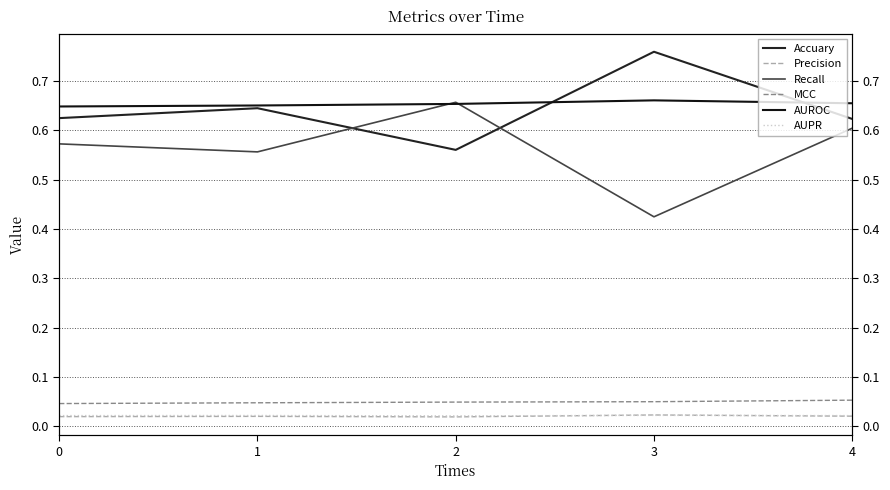

List the series in order of their peak value, highest first.

Accuary, AUROC, Recall, MCC, Precision, AUPR